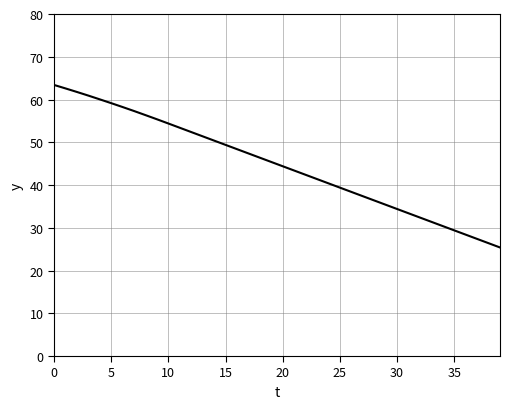

What is the greatest value displayed?

63.4